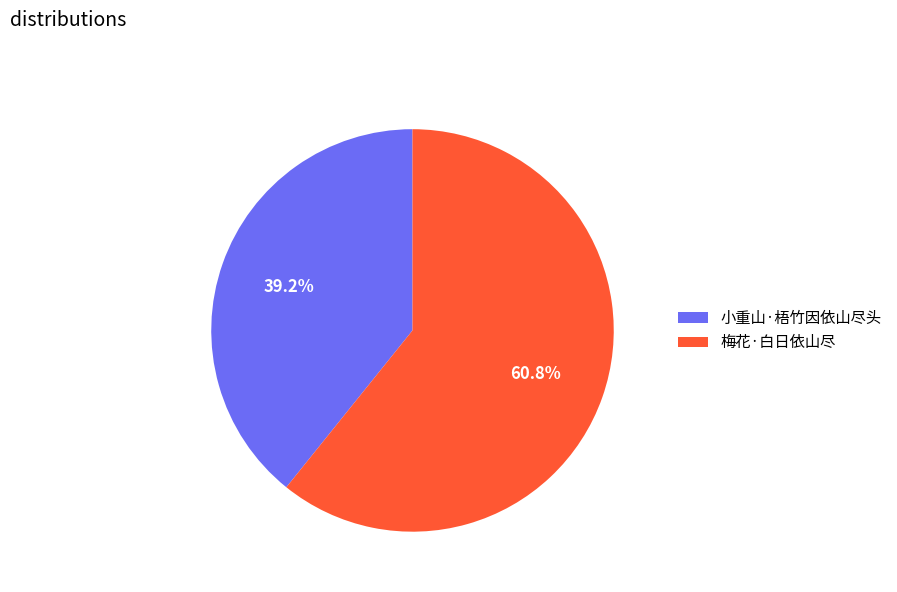

What percentage is the 小重山·梧竹因依山尽头 slice, to the nearest percent?

39%